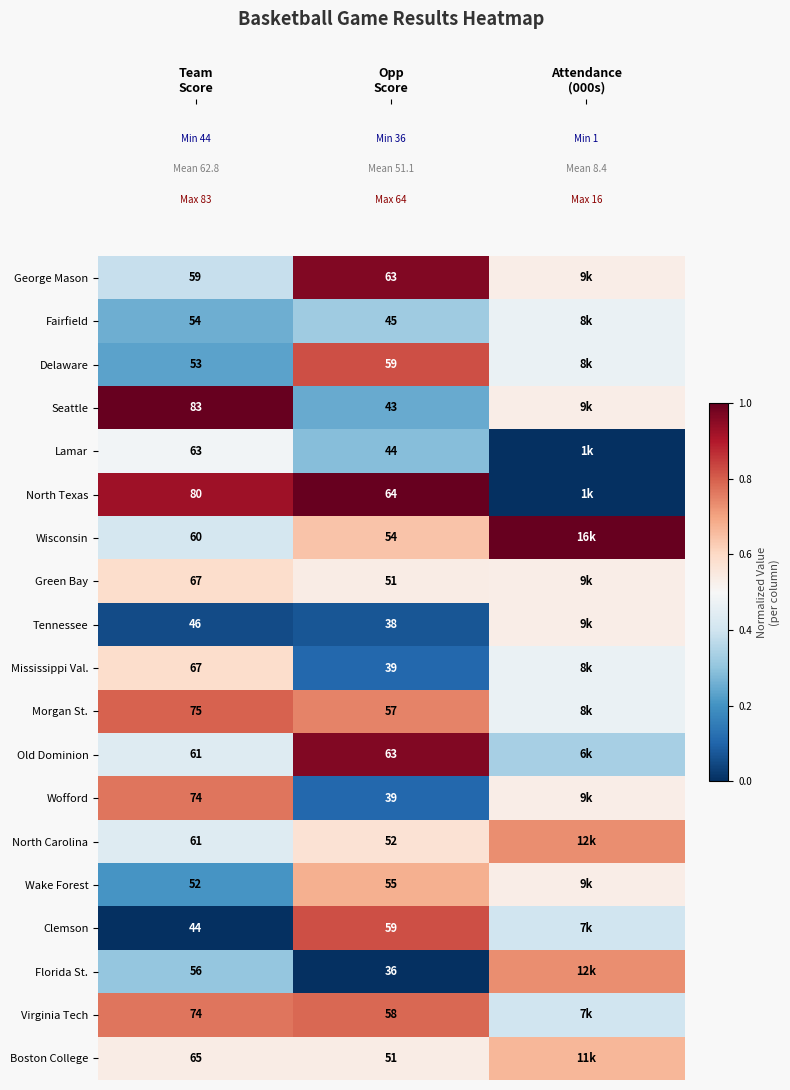

Which category has the lowest value across all series?

Attendance
(000s)